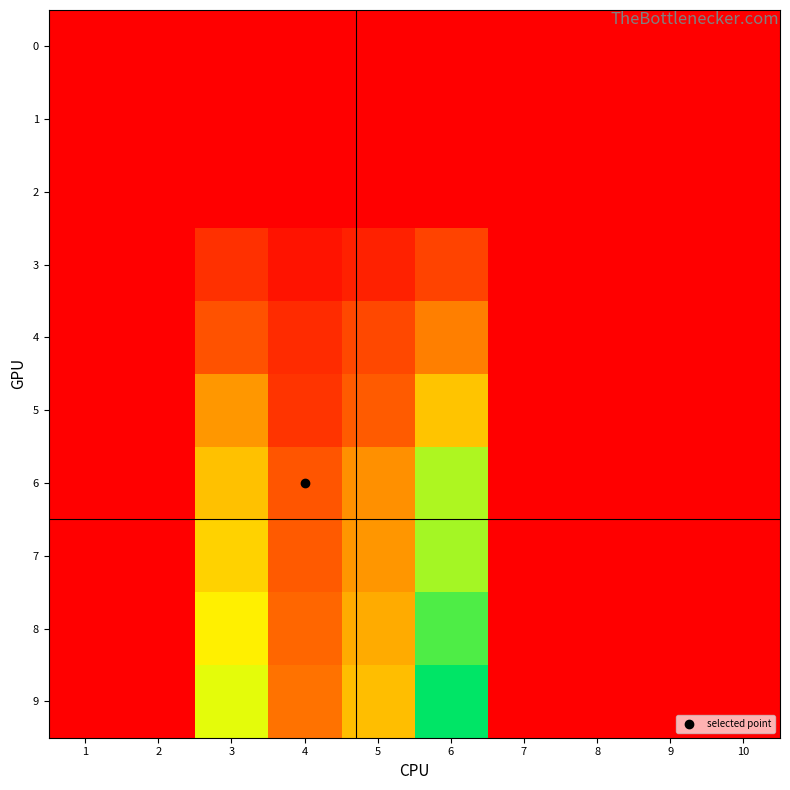

Reading right to left, transcribe all the data shown in this chart.

0: 10=0.0	9=0.0	8=0.0	7=0.0	6=0.0	5=0.0	4=0.0	3=0.0	2=0.0	1=0.0
1: 10=0.0	9=0.0	8=0.0	7=0.0	6=0.0	5=0.0	4=0.0	3=0.0	2=0.0	1=0.0
2: 10=0.0	9=0.0	8=0.0	7=0.0	6=0.0	5=0.0	4=0.0	3=0.0	2=0.0	1=0.0
3: 10=0.0	9=0.0	8=0.0	7=0.0	6=2.3	5=1.1	4=0.7	3=1.7	2=0.0	1=0.0
4: 10=0.0	9=0.0	8=0.0	7=0.0	6=4.4	5=2.5	4=1.5	3=2.8	2=0.0	1=0.0
5: 10=0.0	9=0.0	8=0.0	7=0.0	6=6.7	5=3.1	4=1.8	3=5.1	2=0.0	1=0.0
6: 10=0.0	9=0.0	8=0.0	7=0.0	6=10.1	5=4.9	4=2.9	3=6.6	2=0.0	1=0.0
7: 10=0.0	9=0.0	8=0.0	7=0.0	6=10.2	5=5.1	4=3.1	3=7.2	2=0.0	1=0.0
8: 10=0.0	9=0.0	8=0.0	7=0.0	6=11.7	5=5.9	4=3.5	3=8.2	2=0.0	1=0.0
9: 10=0.0	9=0.0	8=0.0	7=0.0	6=13.0	5=6.5	4=3.9	3=9.1	2=0.0	1=0.0